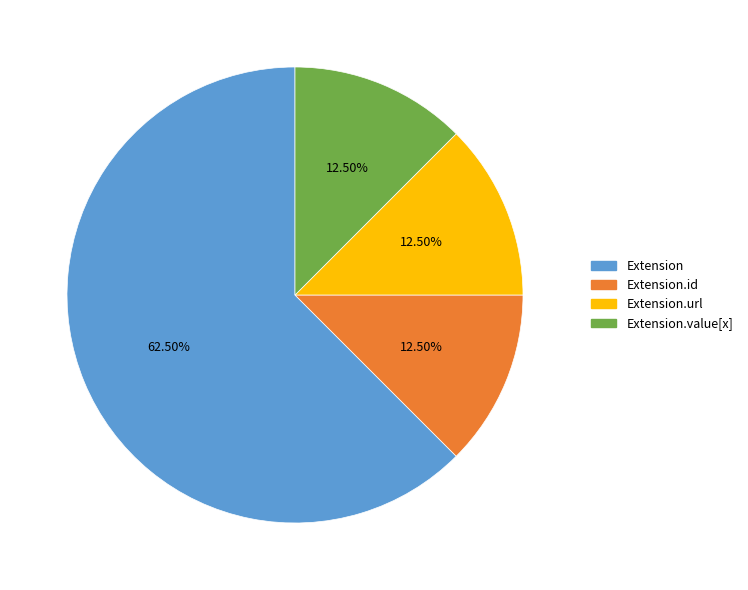

Is there any slice that represents more than half of the pie?

Yes